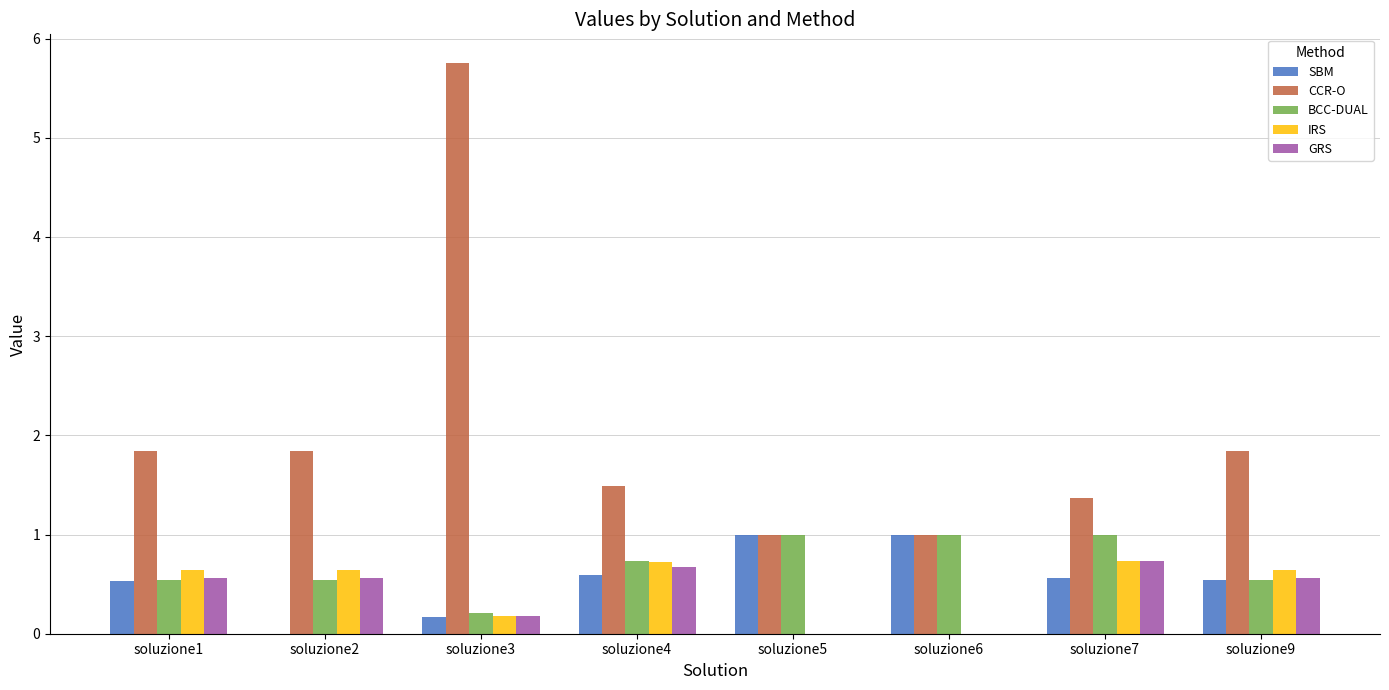

What is the greatest value displayed?

5.8